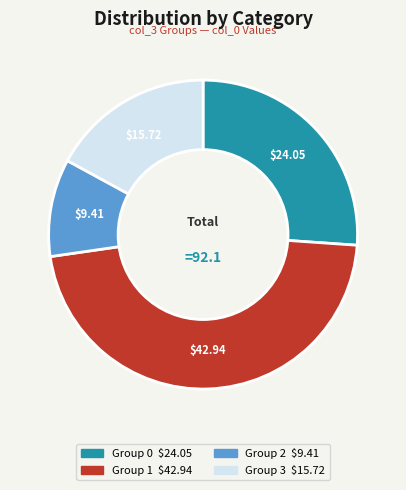

Is there any slice that represents more than half of the pie?

No